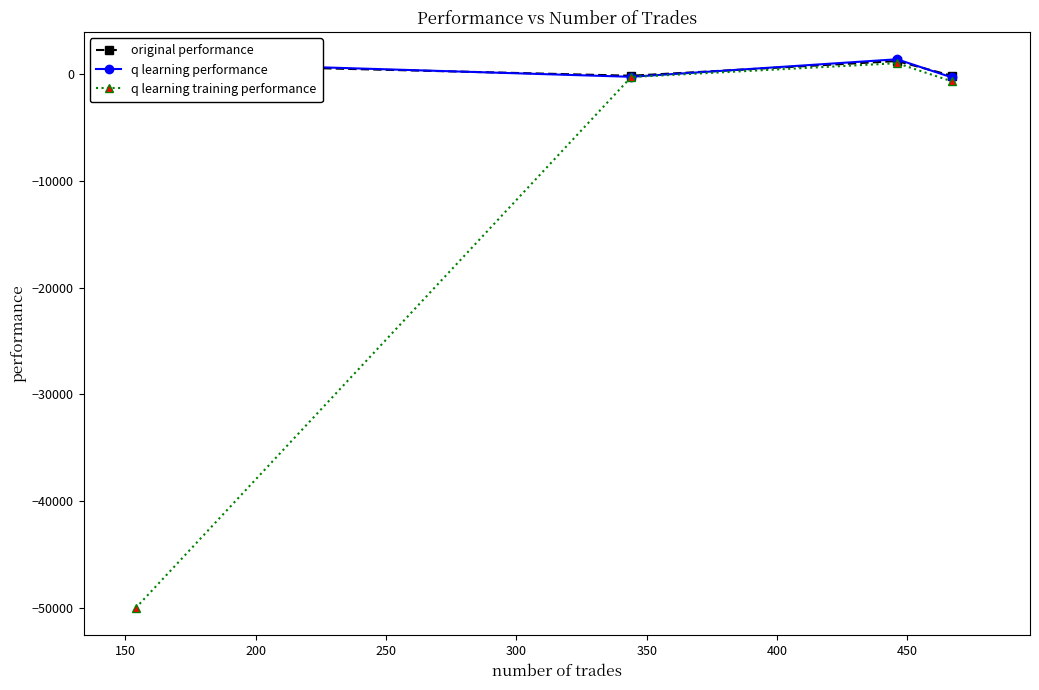

Which series has the largest range (max minus min)?

q learning training performance